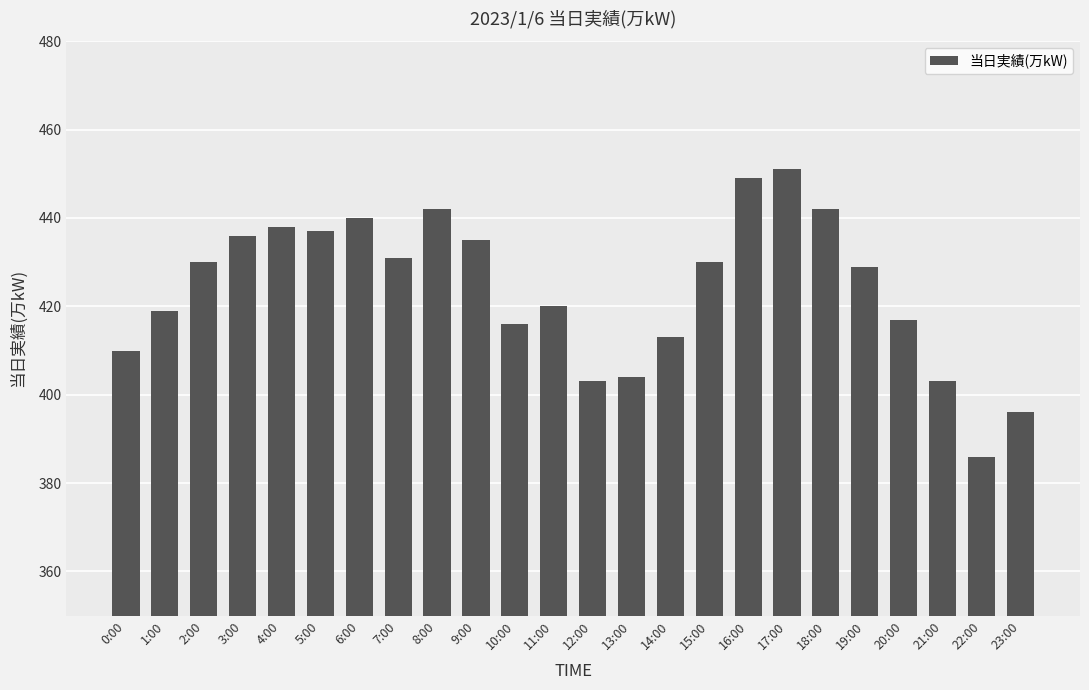

How many bars are there in total?

24